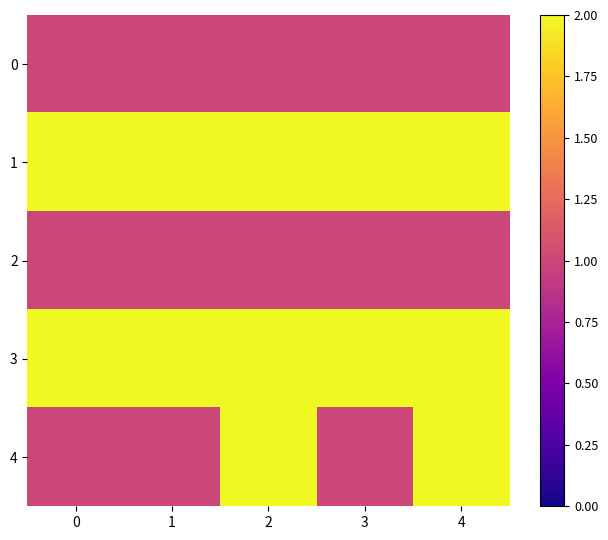

Reading right to left, what are all the values shown in this chart?

0: 4=1	3=1	2=1	1=1	0=1
1: 4=2	3=2	2=2	1=2	0=2
2: 4=1	3=1	2=1	1=1	0=1
3: 4=2	3=2	2=2	1=2	0=2
4: 4=2	3=1	2=2	1=1	0=1